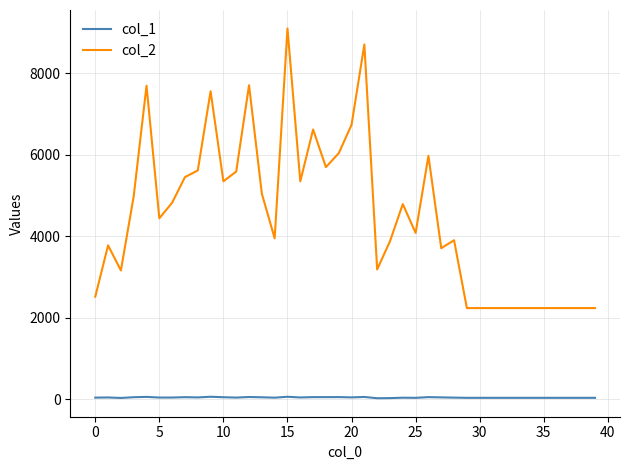

True or false: col_2 and col_1 intersect in this chart.

False